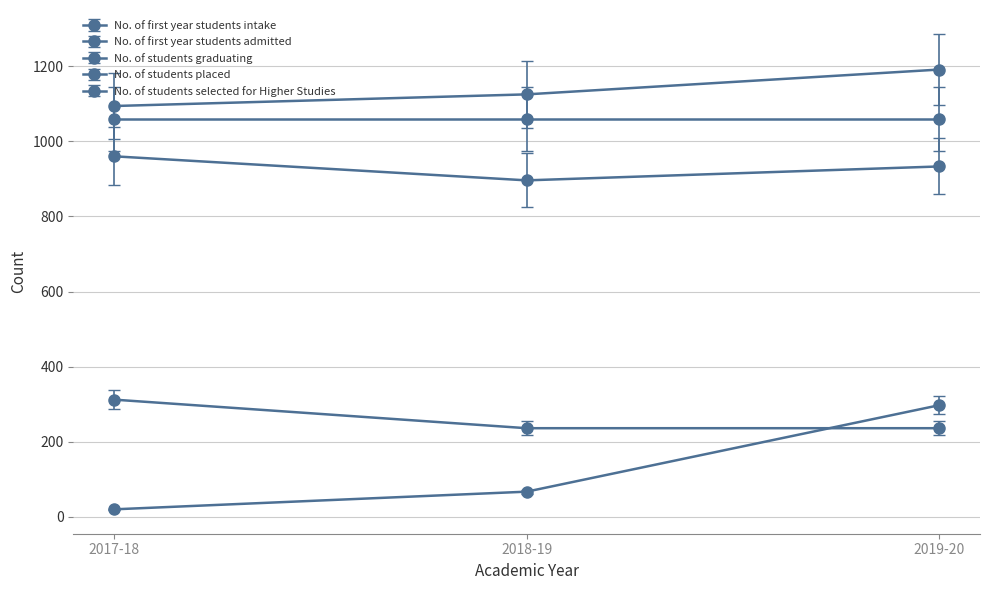

Count the number of categories in the chart.

3